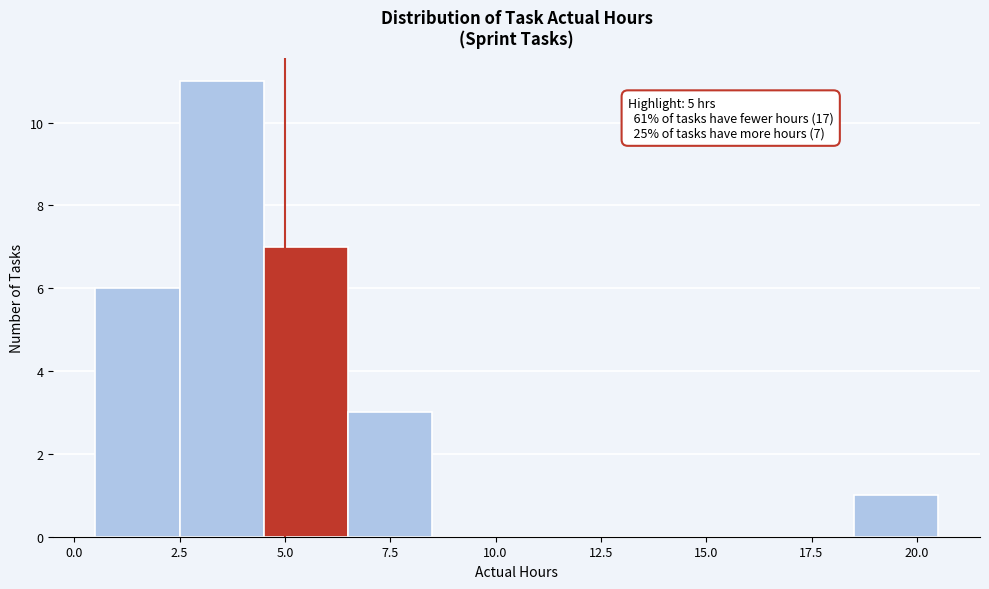

Which range on the x-axis has the tallest bar?

2.5 to 4.5